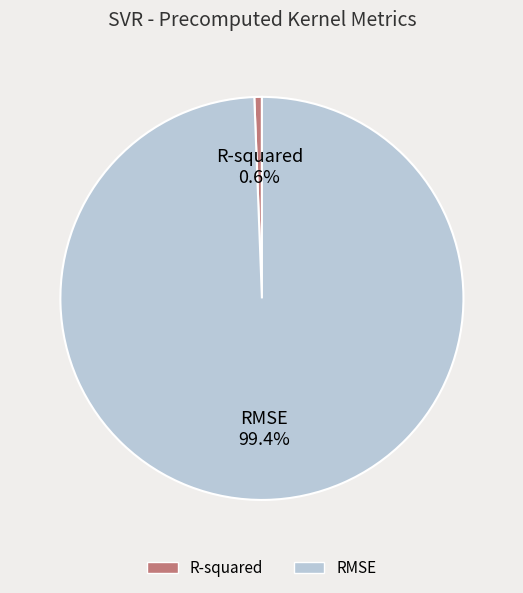

To the nearest percent, what portion does RMSE represent?

99%